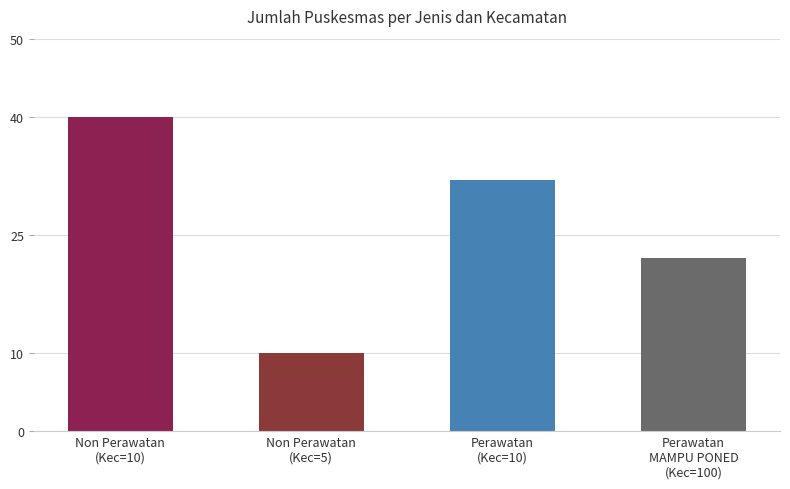

What is the smallest value displayed?

10